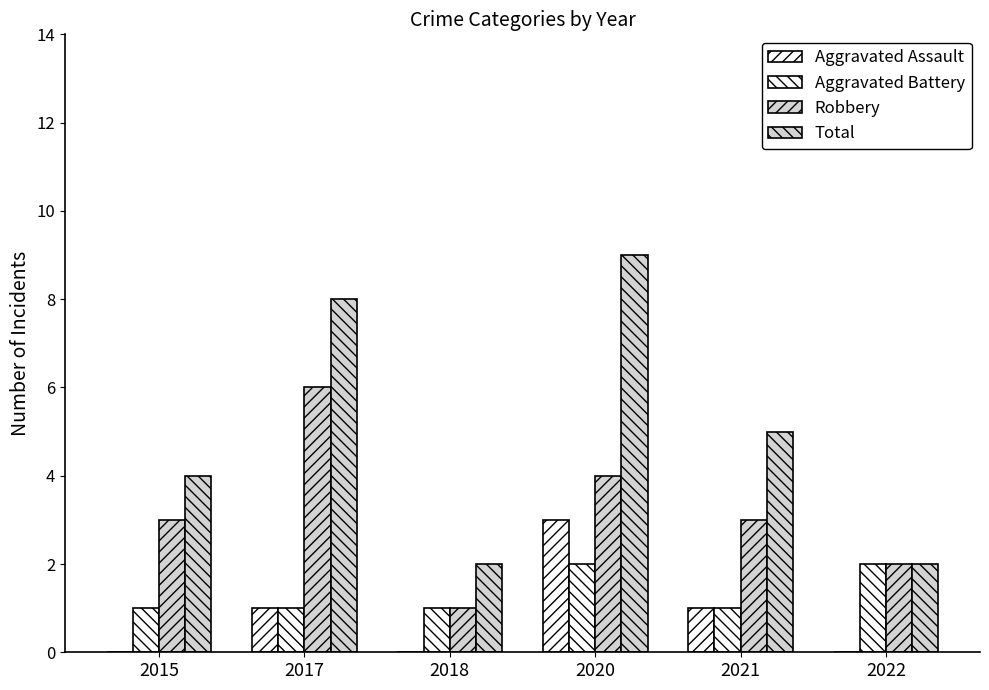

At 2020, list the series in order from smallest to largest.

Aggravated Battery, Aggravated Assault, Robbery, Total